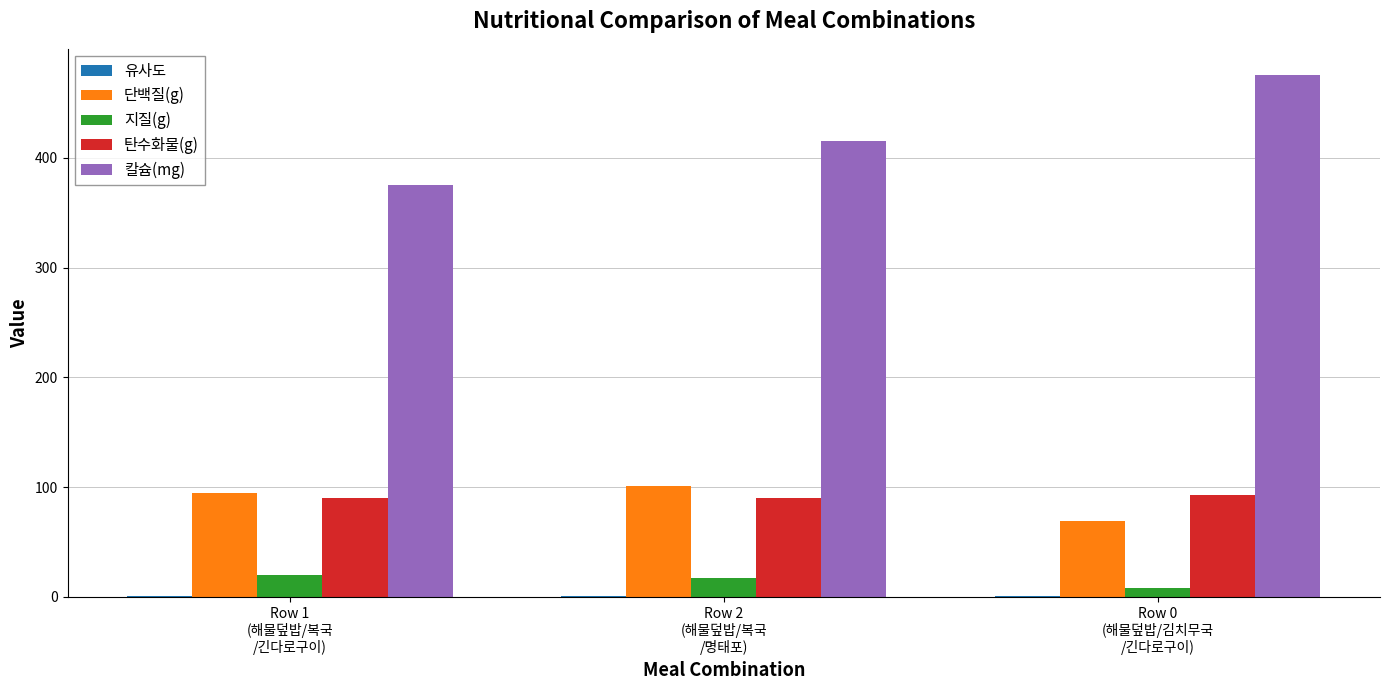

Which series has the largest total across all categories?

칼슘(mg)